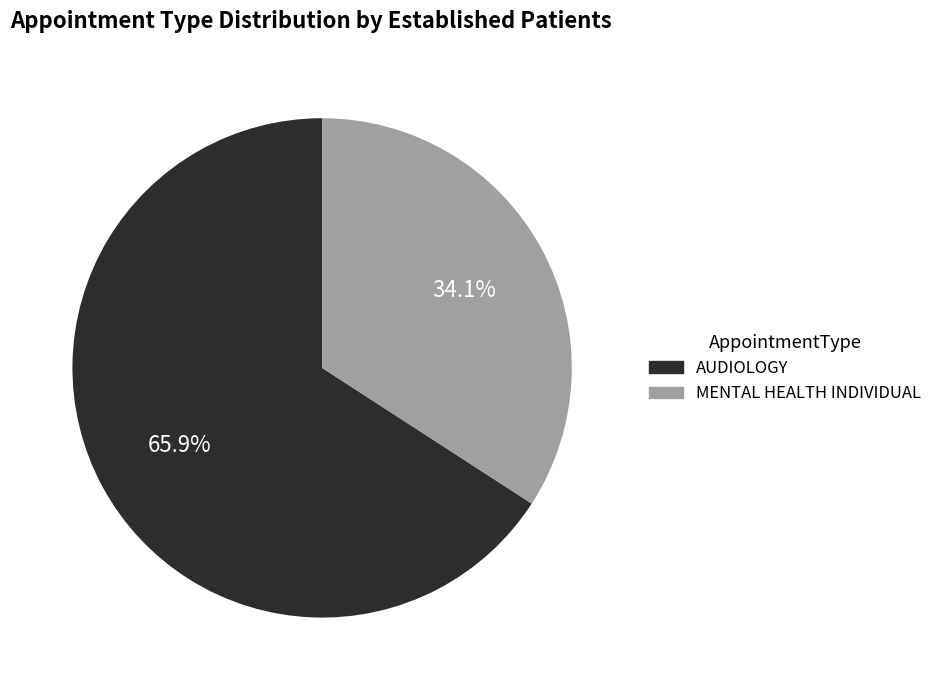

What is the majority slice?

AUDIOLOGY